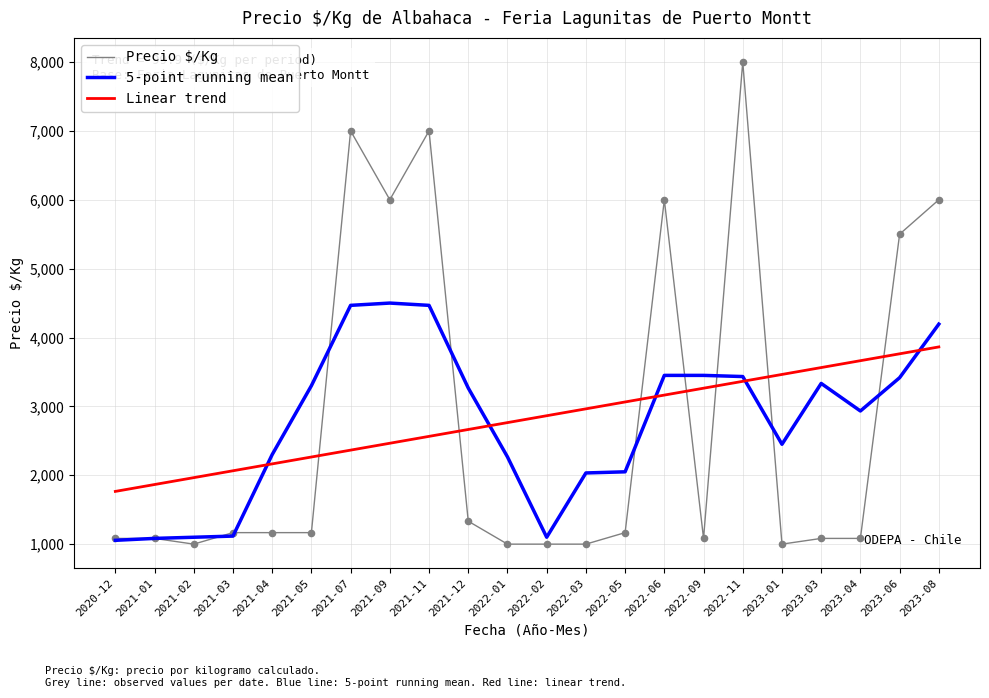

Which series has the widest spread of values?

Precio $/Kg